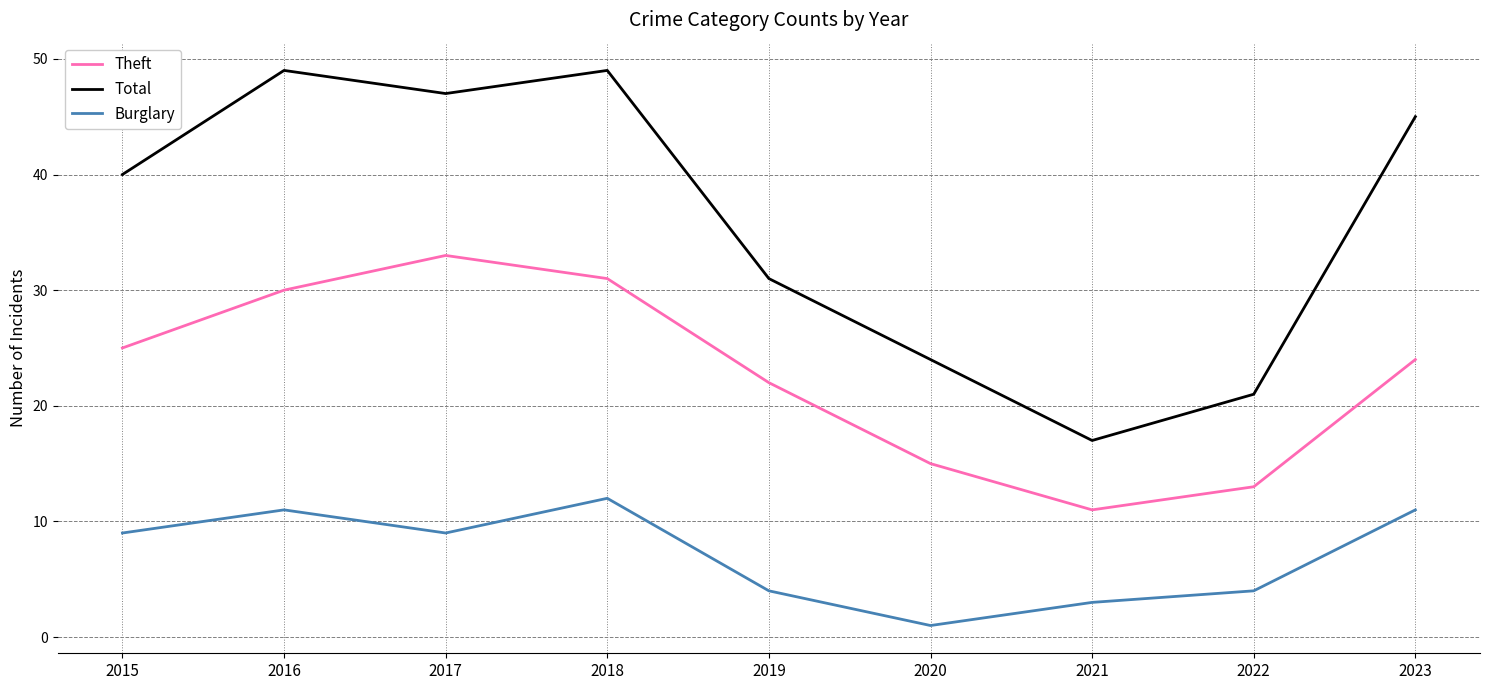

Reading right to left, list all the values displayed in this chart.

Theft: 24	13	11	15	22	31	33	30	25
Total: 45	21	17	24	31	49	47	49	40
Burglary: 11	4	3	1	4	12	9	11	9